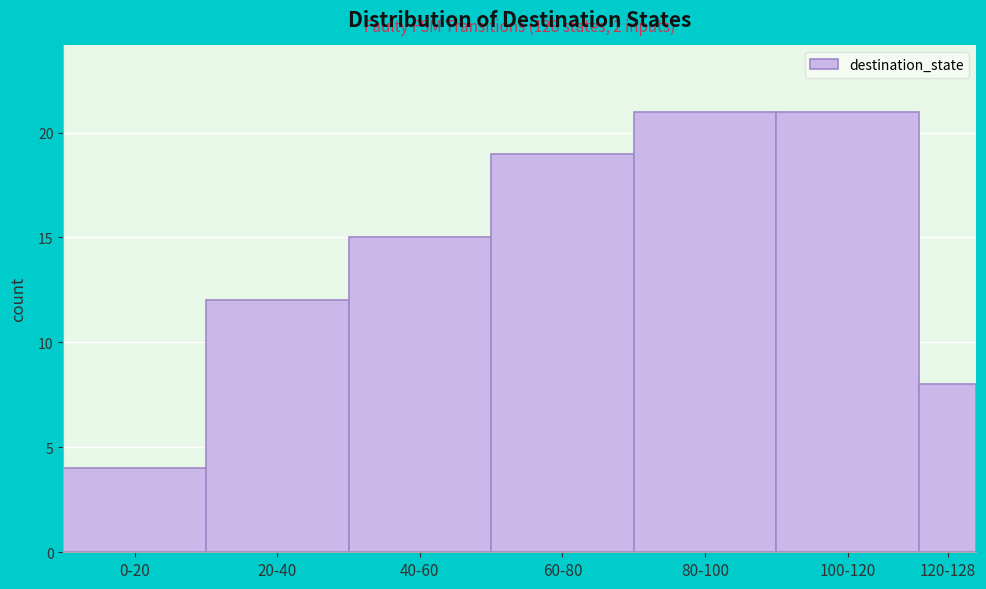

Reading left to right, what are all the values shown in this chart?

4	12	15	19	21	21	8